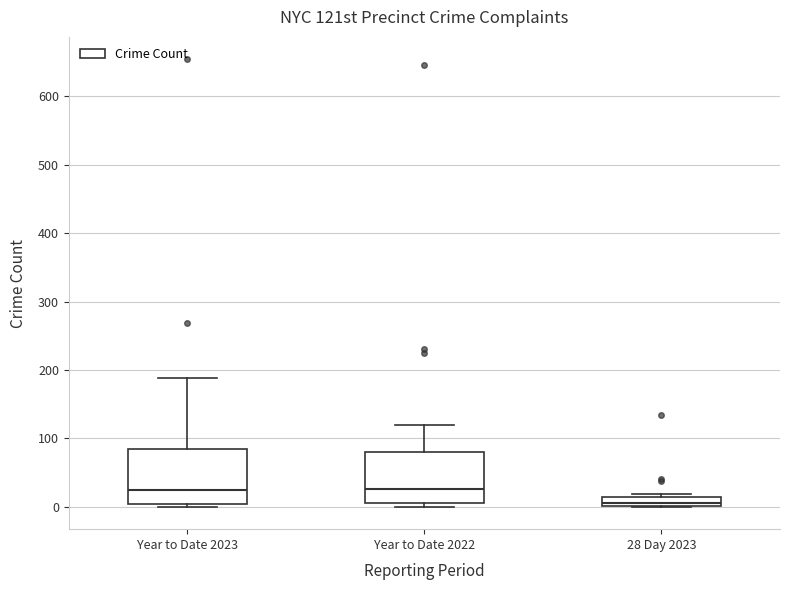

Which box's median line is the lowest?

28 Day 2023